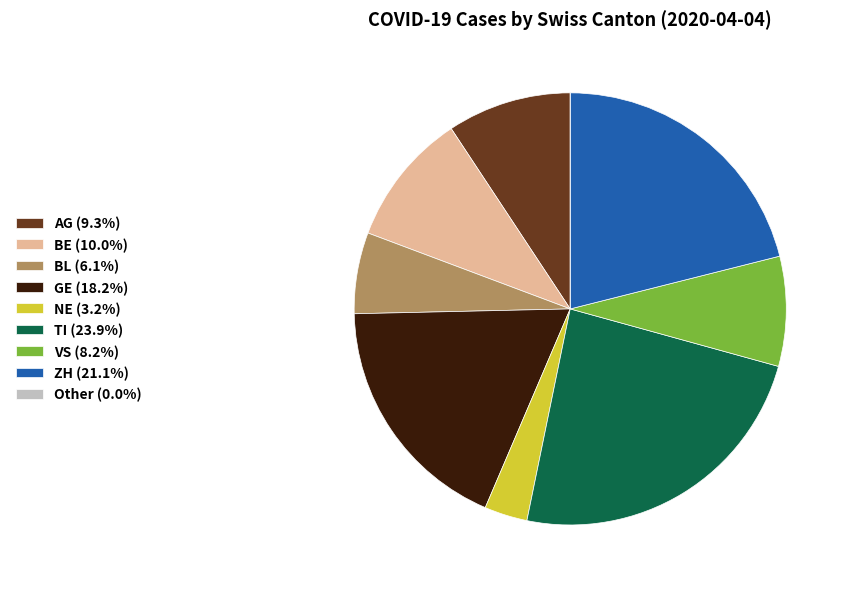

Does VS (8.2%) represent more than half of the total?

No